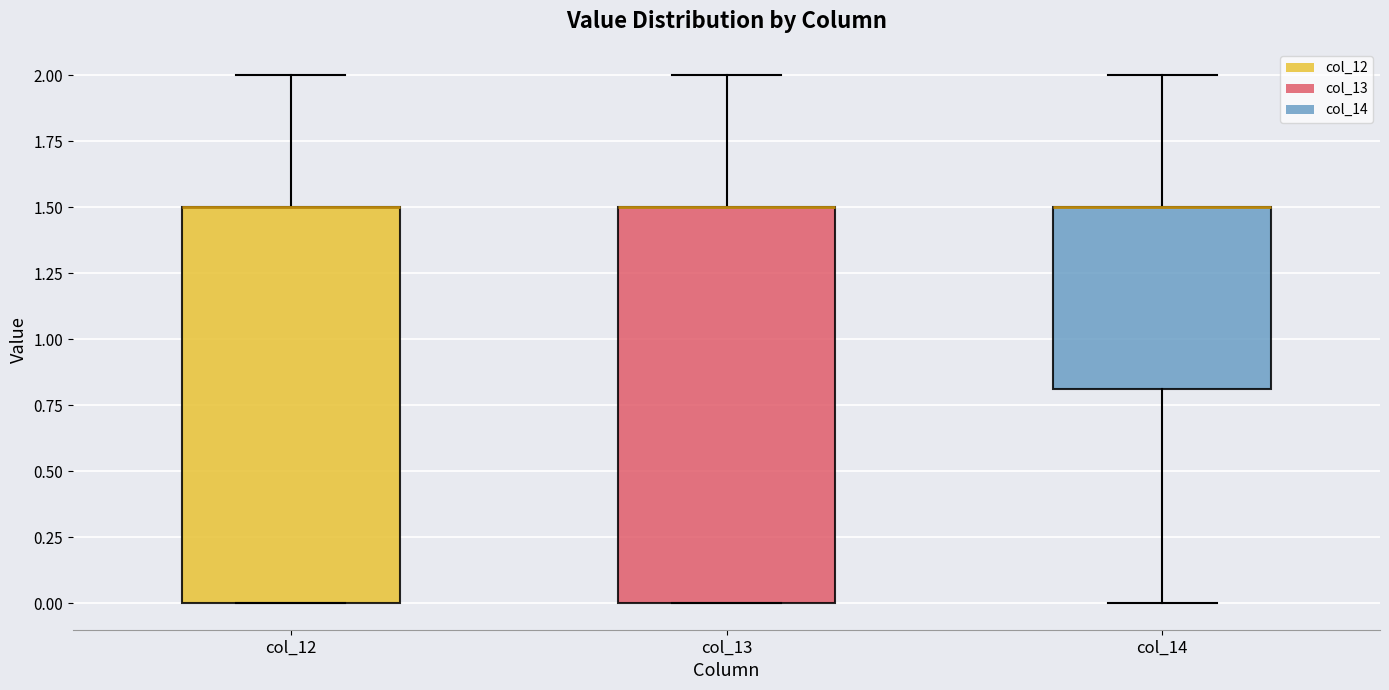

Reading left to right, transcribe this box plot: for each box, give where its median line is, the range the box spans, and where its two whiskers end, as read against the y-axis. The values are not printed on the chart, so give them approximately, as read against the axis.

col_12: median 1.5 (drawn on the box's upper edge), box 0.0 to 1.5, whiskers 0.0 to 2.0
col_13: median 1.5 (drawn on the box's upper edge), box 0.0 to 1.5, whiskers 0.0 to 2.0
col_14: median 1.5 (drawn on the box's upper edge), box 0.8 to 1.5, whiskers 0.0 to 2.0